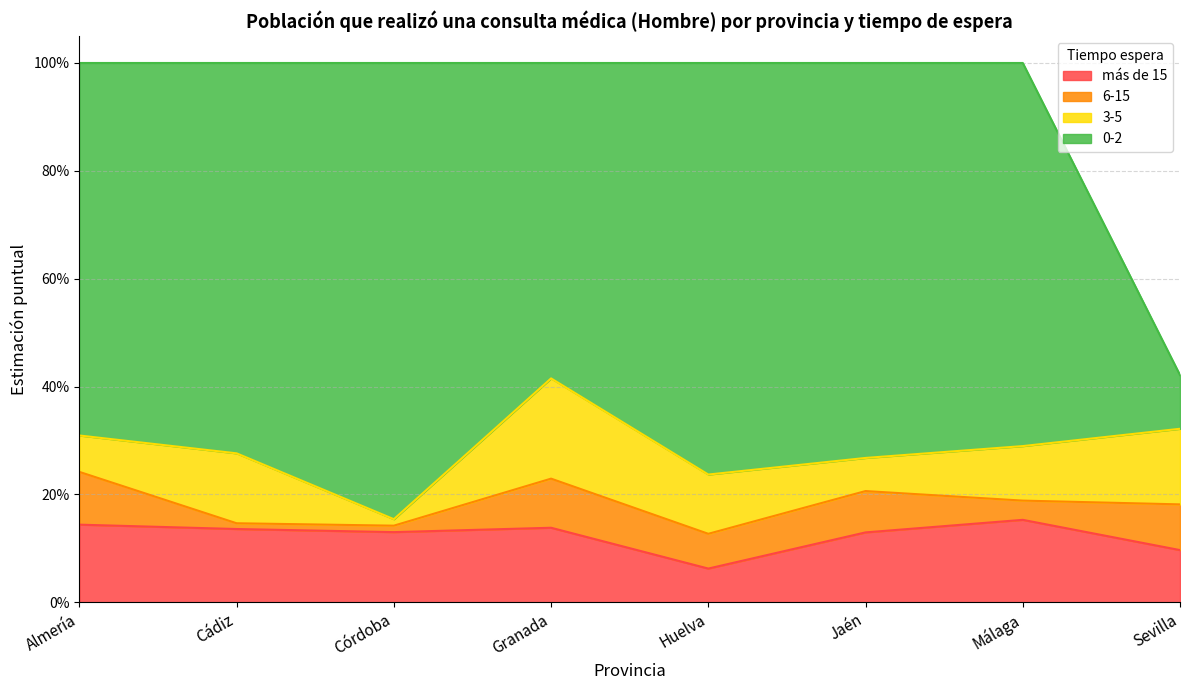

What is the difference between the maximum and minimum values in the 0-2 series?

0.7